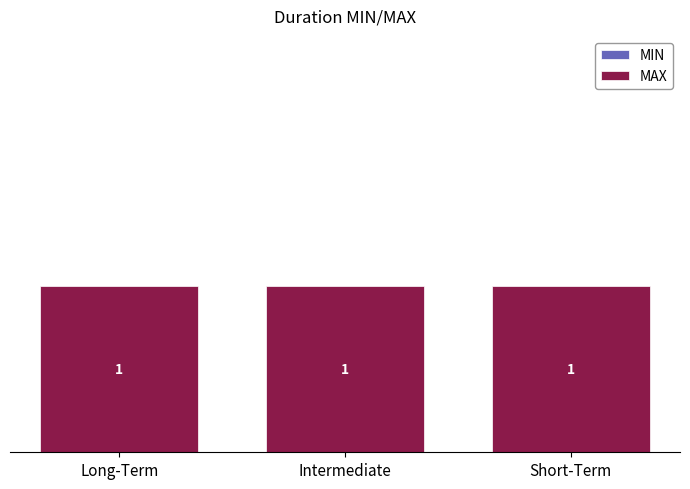

What position from the left is Intermediate?

2